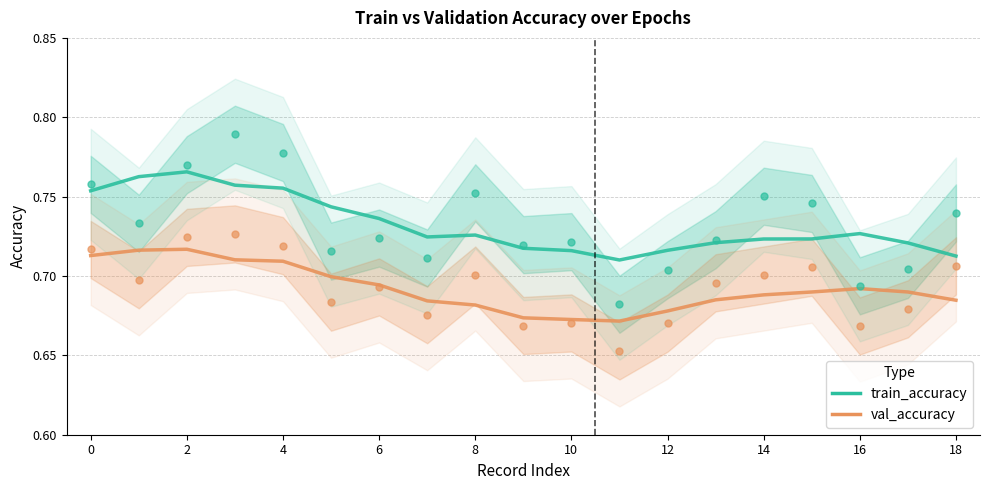

Which series has the largest total across all categories?

train_accuracy